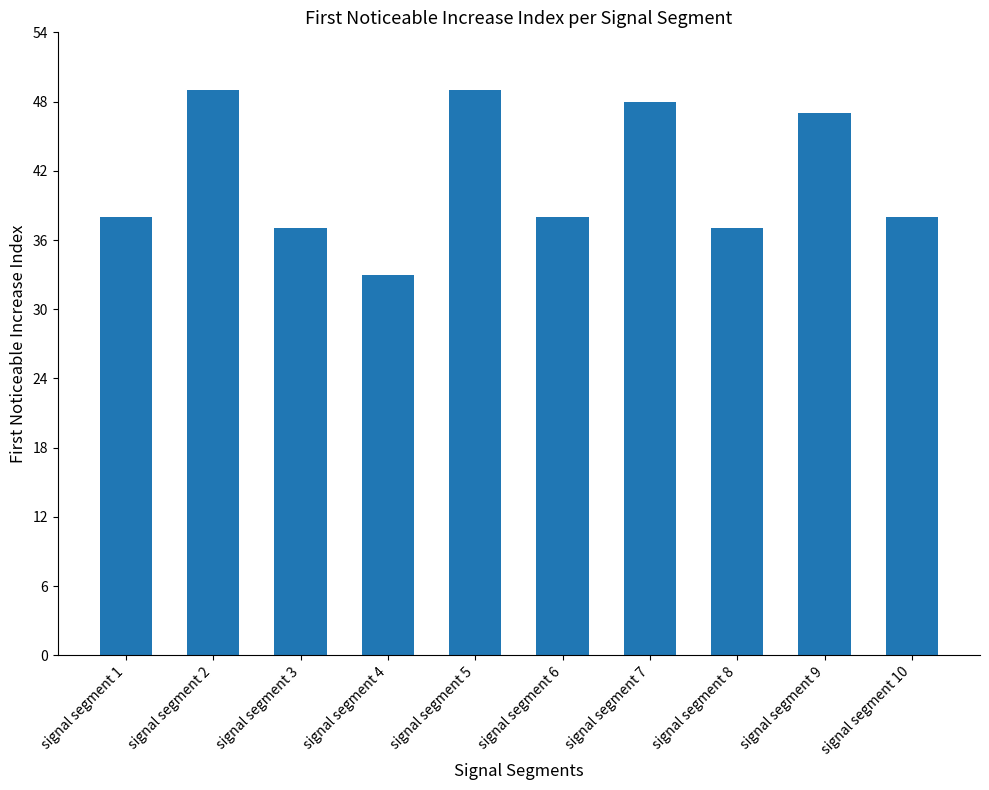

Reading left to right, extract all data points from this chart.

38	49	37	33	49	38	48	37	47	38